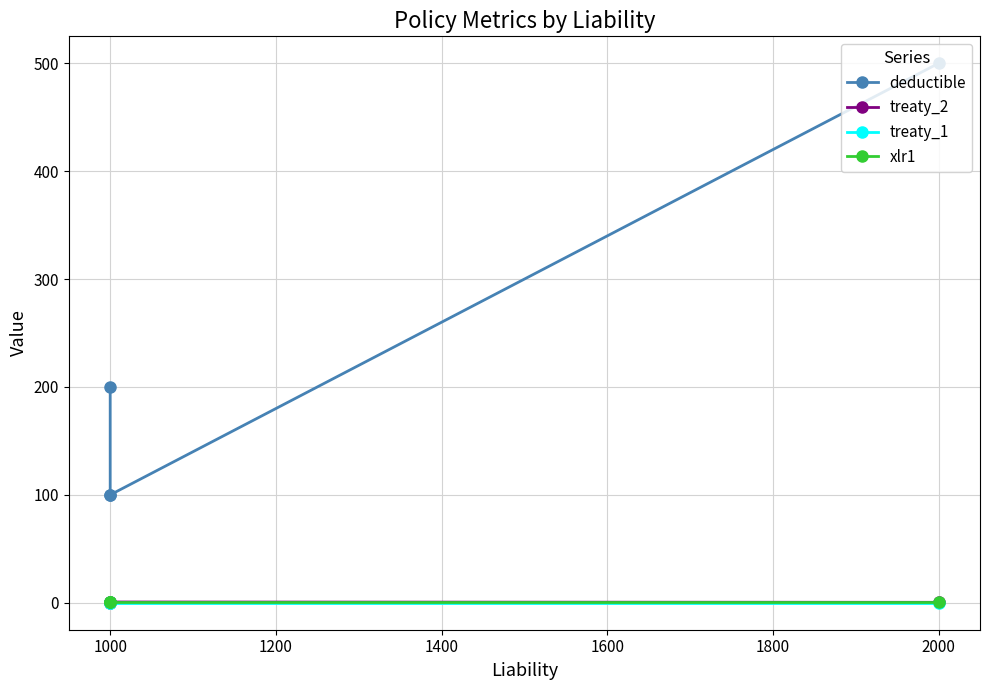

Reading right to left, extract all data points from this chart.

deductible: 500.0	100.0	100.0	200.0
treaty_2: 0.4	0.7	0.7	0.1
treaty_1: 0.0	0.0	0.0	0.3
xlr1: 1.0	1.0	1.0	1.0